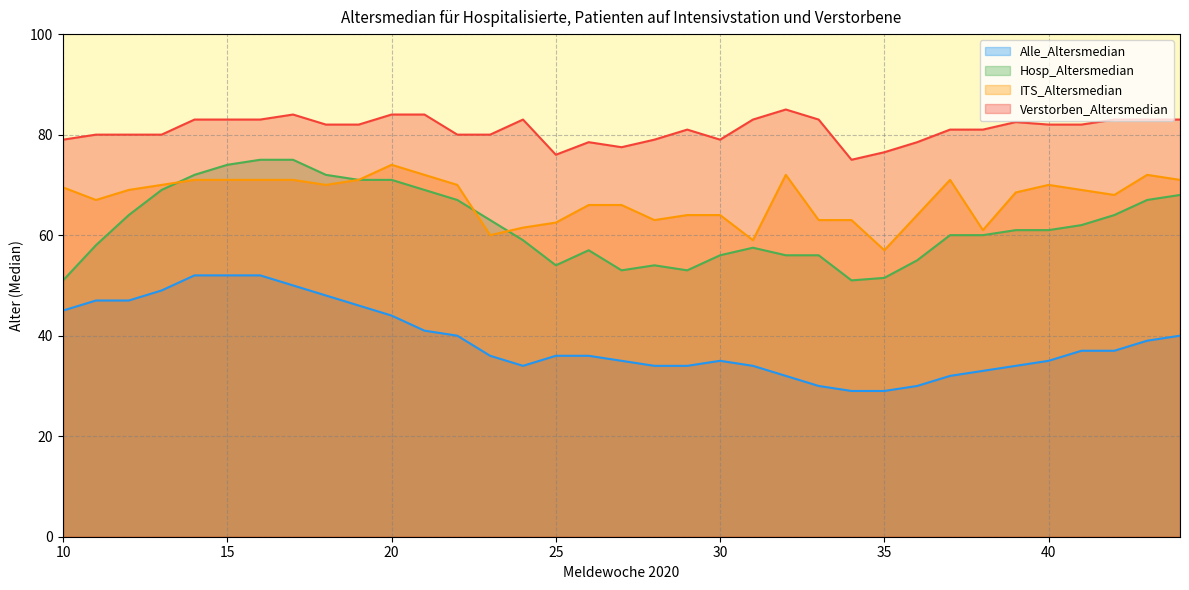

Reading left to right, extract all data points from this chart.

Alle_Altersmedian: 45.0	47.0	47.0	49.0	52.0	52.0	52.0	50.0	48.0	46.0	44.0	41.0	40.0	36.0	34.0	36.0	36.0	35.0	34.0	34.0	35.0	34.0	32.0	30.0	29.0	29.0	30.0	32.0	33.0	34.0	35.0	37.0	37.0	39.0	40.0
Hosp_Altersmedian: 51.0	58.0	64.0	69.0	72.0	74.0	75.0	75.0	72.0	71.0	71.0	69.0	67.0	63.0	59.0	54.0	57.0	53.0	54.0	53.0	56.0	57.5	56.0	56.0	51.0	51.5	55.0	60.0	60.0	61.0	61.0	62.0	64.0	67.0	68.0
ITS_Altersmedian: 69.5	67.0	69.0	70.0	71.0	71.0	71.0	71.0	70.0	71.0	74.0	72.0	70.0	60.0	61.5	62.5	66.0	66.0	63.0	64.0	64.0	59.0	72.0	63.0	63.0	57.0	64.0	71.0	61.0	68.5	70.0	69.0	68.0	72.0	71.0
Verstorben_Altersmedian: 79.0	80.0	80.0	80.0	83.0	83.0	83.0	84.0	82.0	82.0	84.0	84.0	80.0	80.0	83.0	76.0	78.5	77.5	79.0	81.0	79.0	83.0	85.0	83.0	75.0	76.5	78.5	81.0	81.0	82.5	82.0	82.0	83.0	83.0	83.0